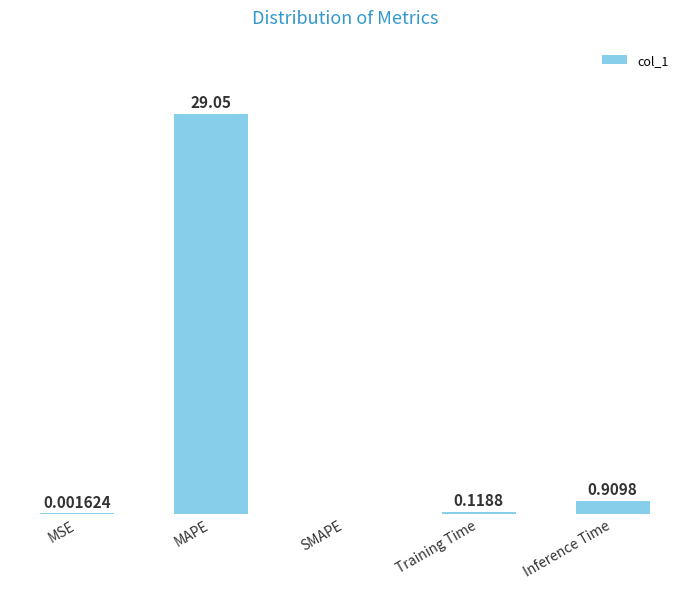

Which category has the highest value across all series?

MAPE